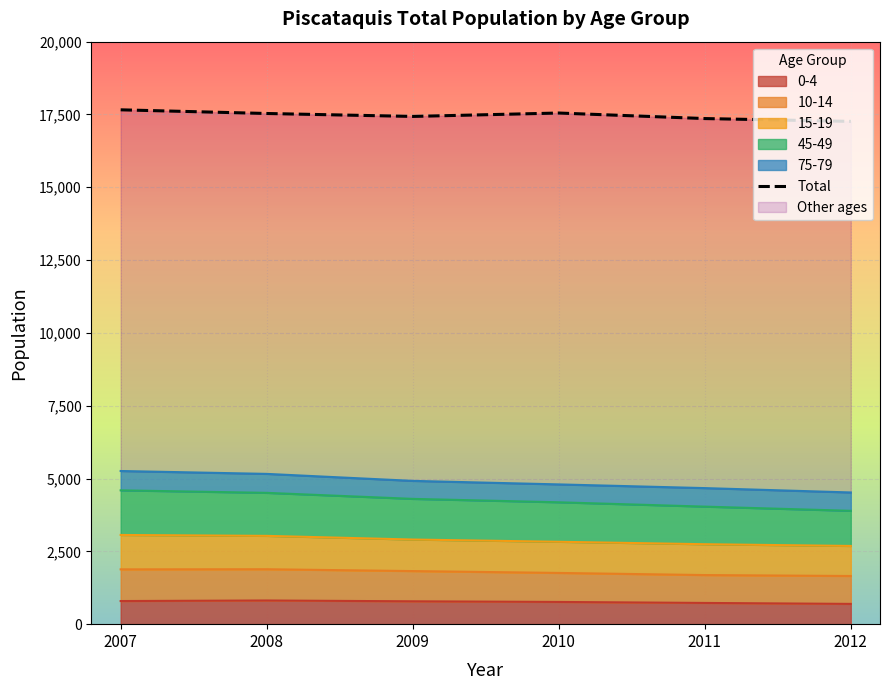

List the labels in order of value, smallest first.

2012, 2011, 2009, 2008, 2010, 2007